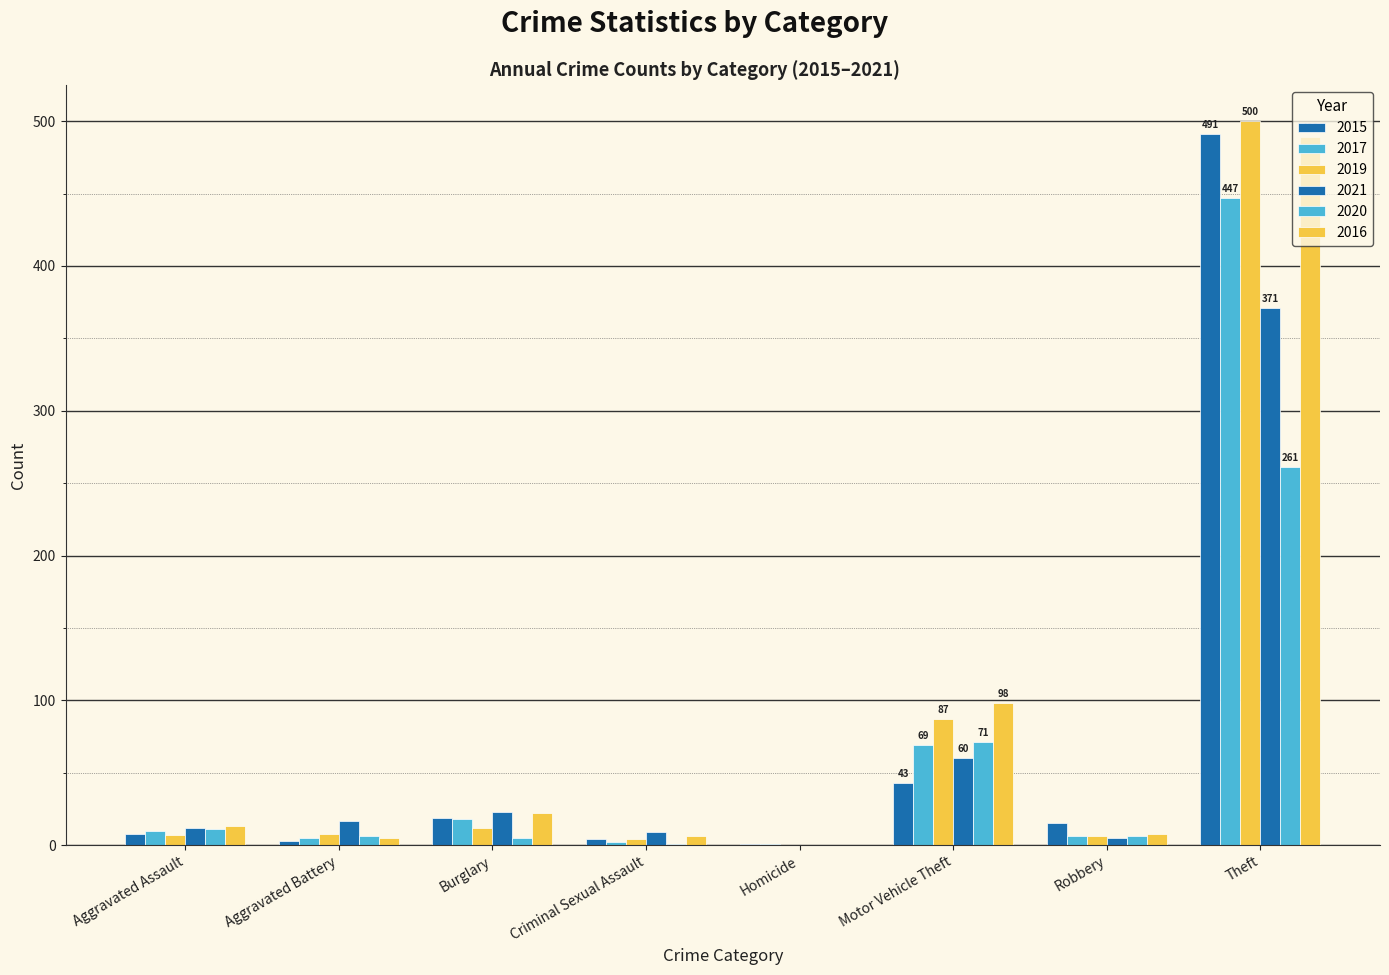

Does the chart contain stacked bars?

No